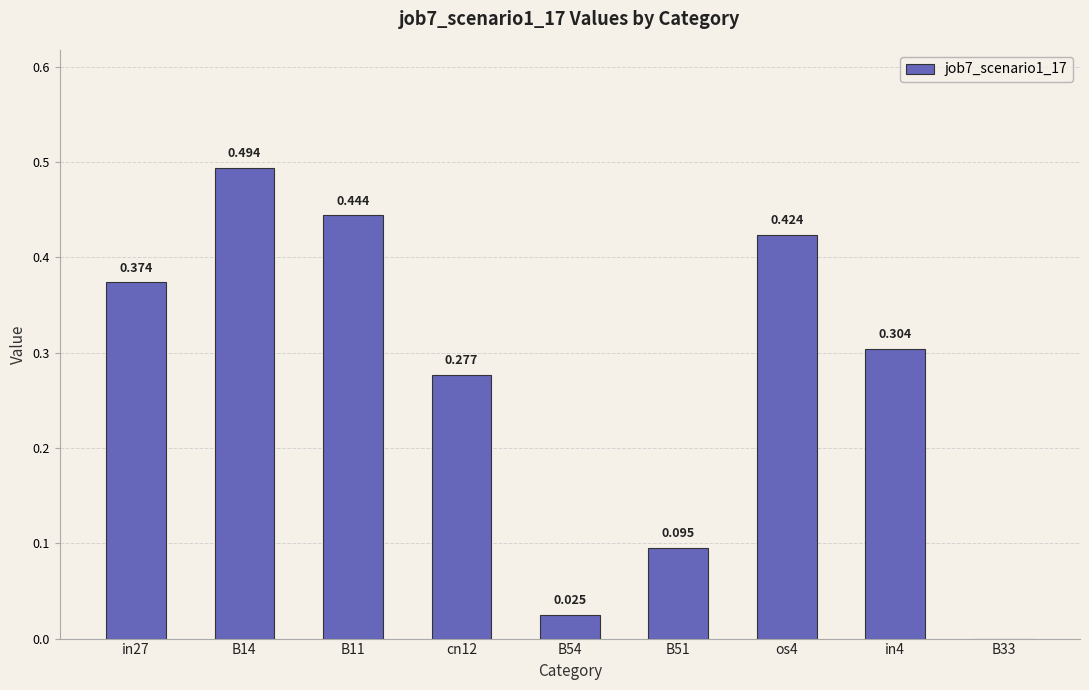

Count the number of categories in the chart.

9